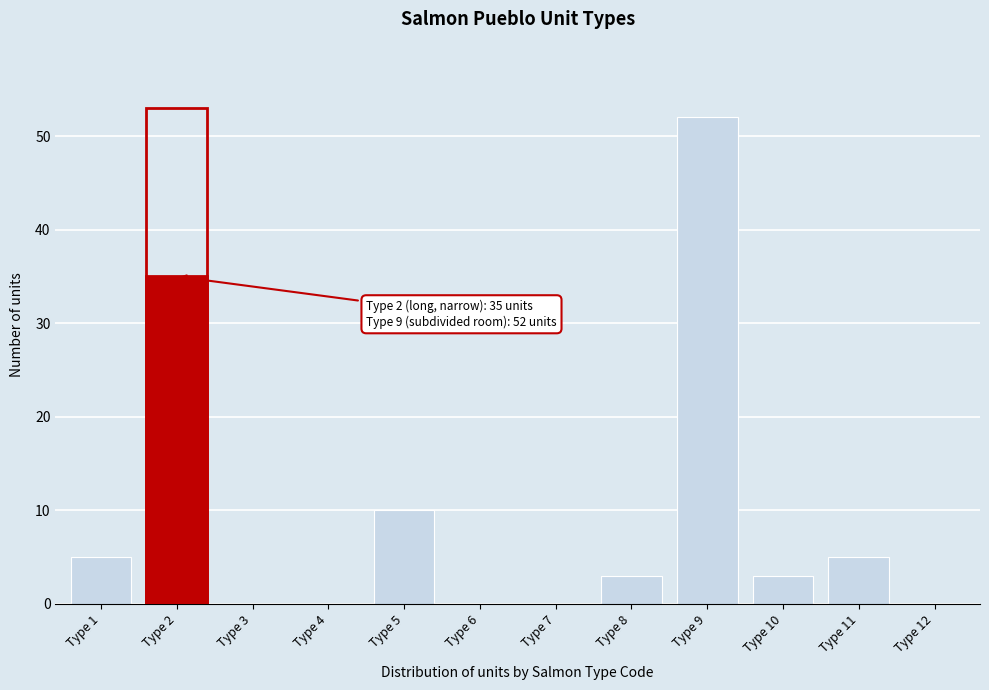

Reading left to right, list all the values displayed in this chart.

Type 1=5	Type 2=35	Type 3=0	Type 4=0	Type 5=10	Type 6=0	Type 7=0	Type 8=3	Type 9=52	Type 10=3	Type 11=5	Type 12=0